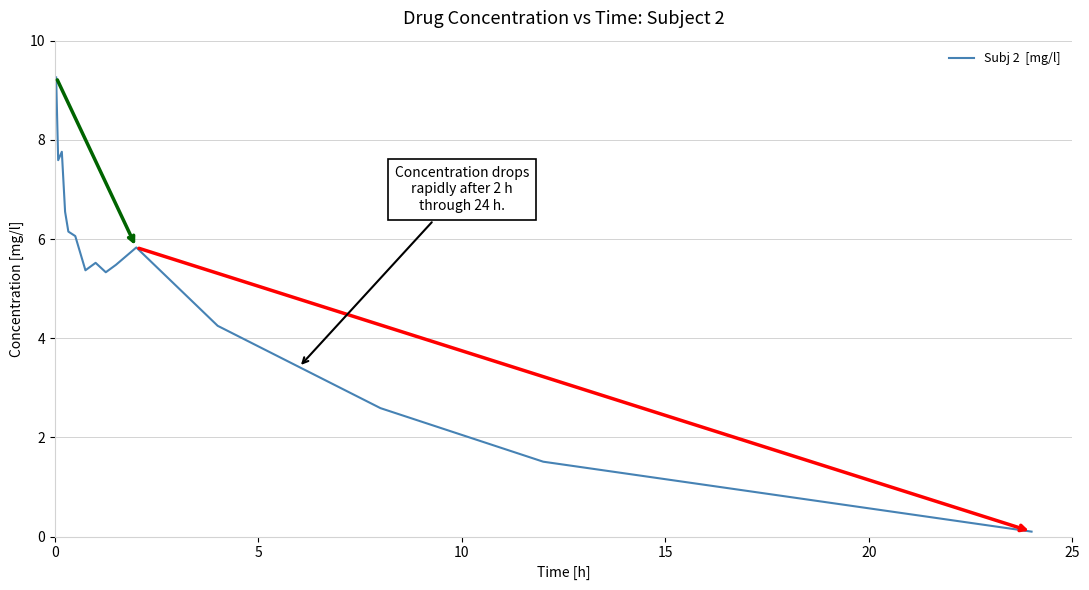

How many values exceed 5?

11